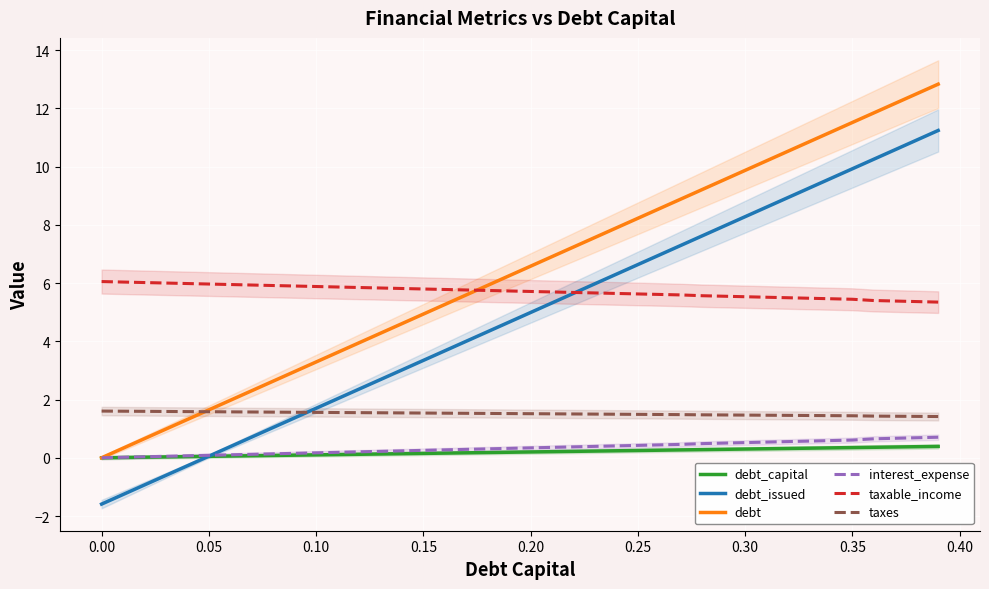

True or false: debt_issued and debt cross at least once.

False